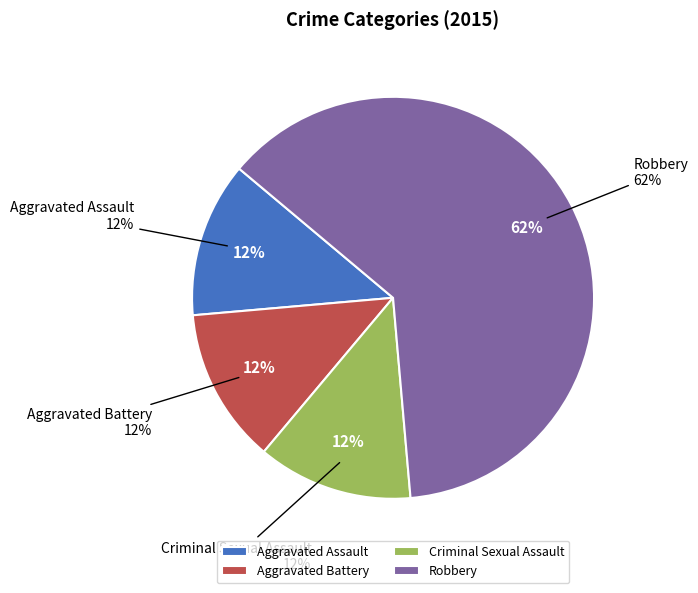

What is the total percentage of Aggravated Battery and Criminal Sexual Assault?

25.0%